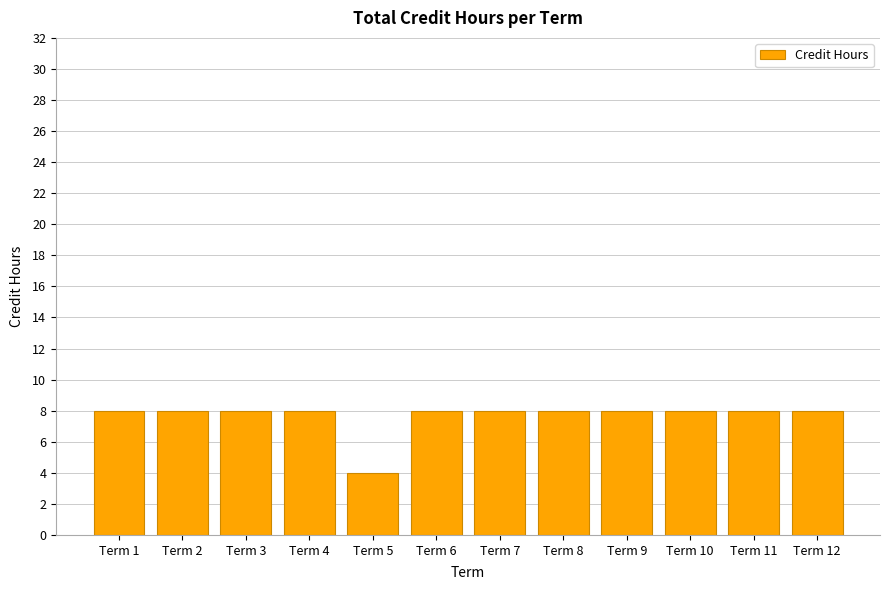

The value at Term 6 is 8. True or false?

True